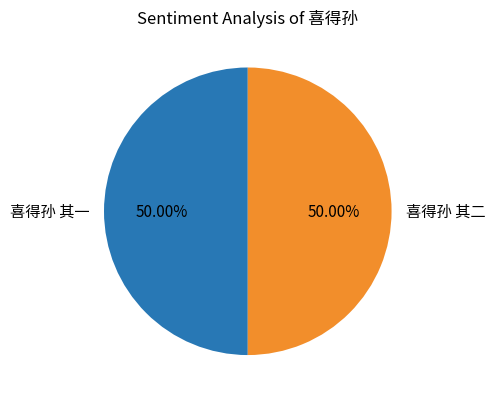

To the nearest percent, what percentage of the pie is 喜得孙 其二?

50%